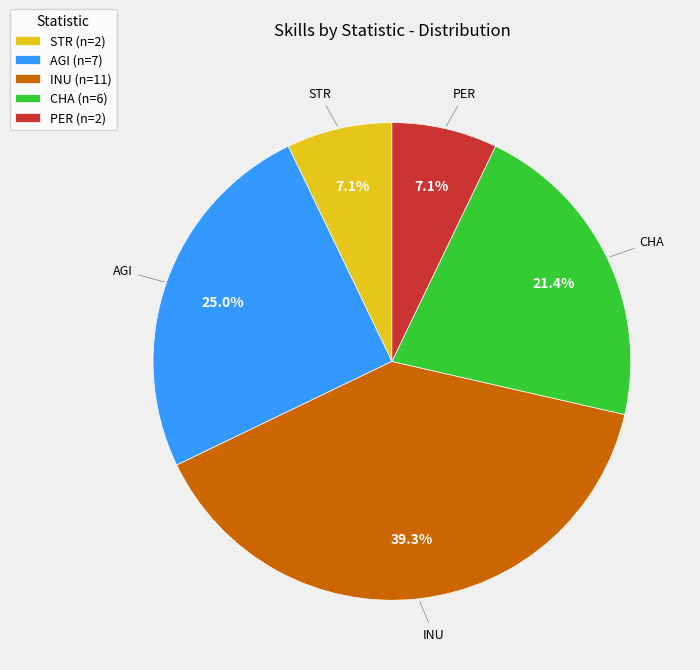

True or false: STR accounts for 1% of the total.

False